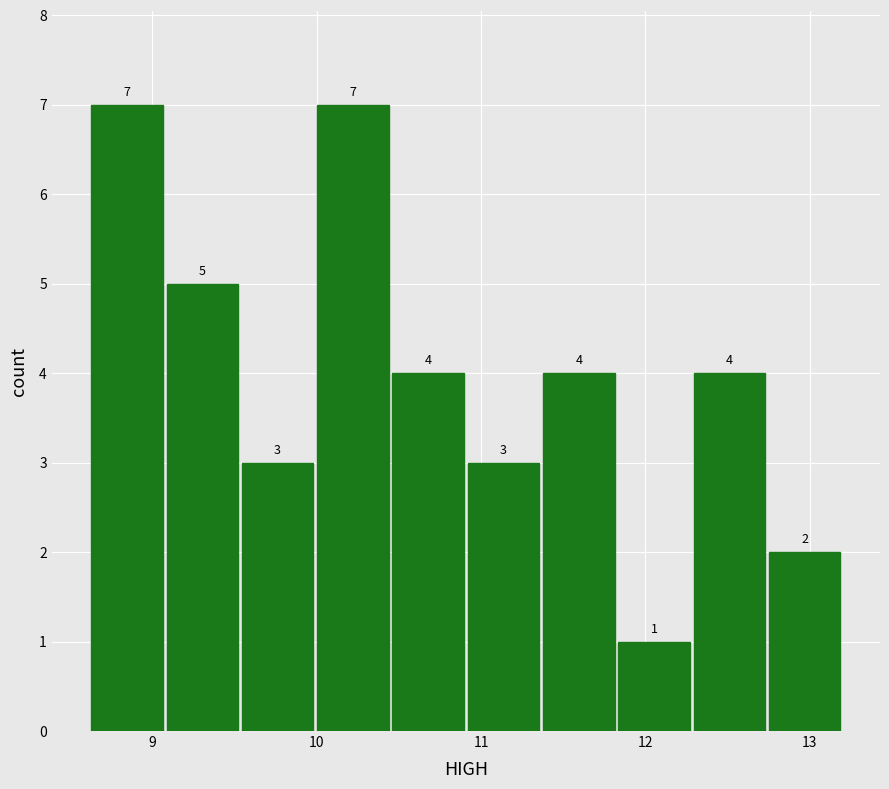

What is the height of the bar covering 11.8 to 12.3 on the x-axis? The bar edges are not printed on the chart, so give them approximately, as read against the axis.

1